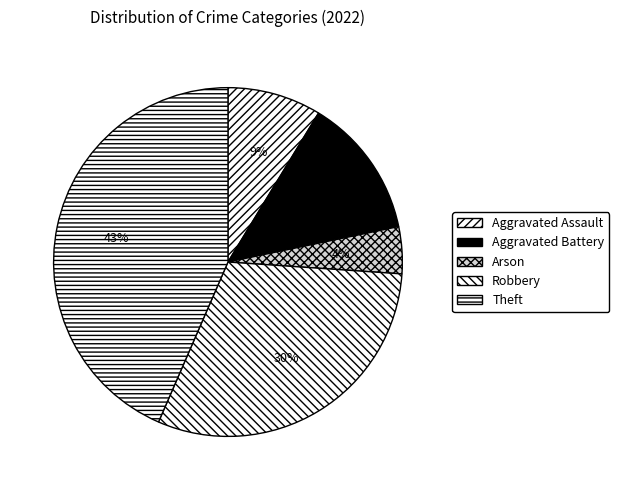

What percentage is the Aggravated Battery slice, to the nearest percent?

13%